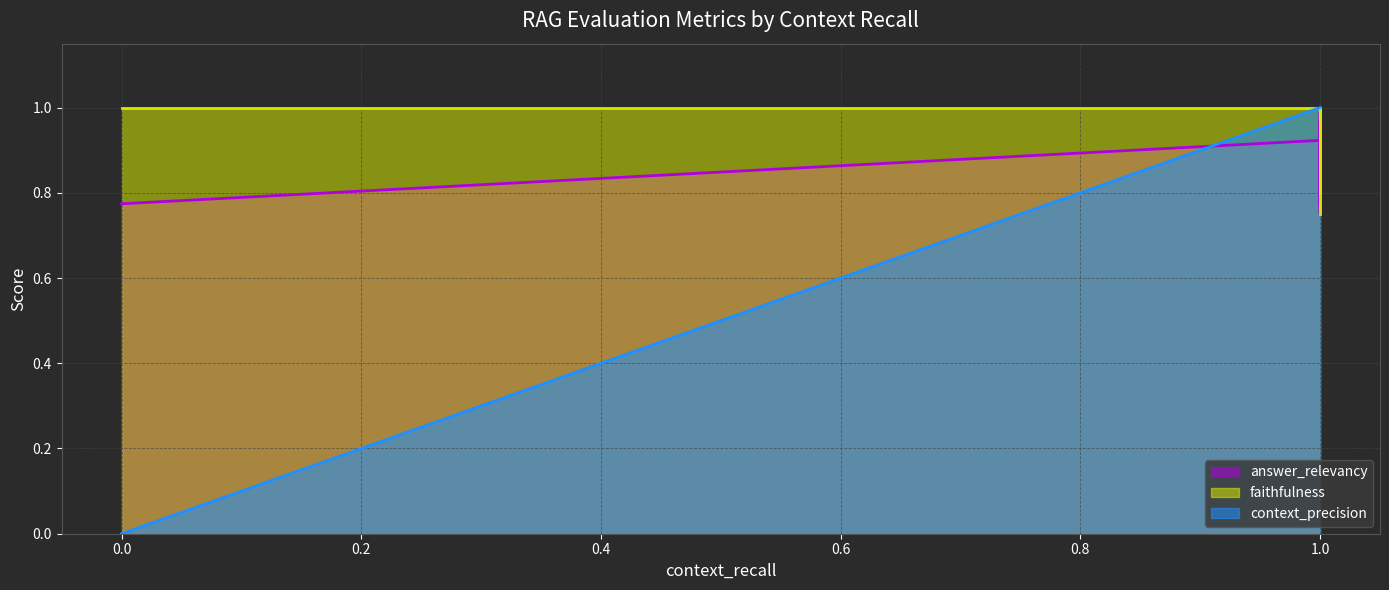

At how many categories does at least one series exceed 0?

10